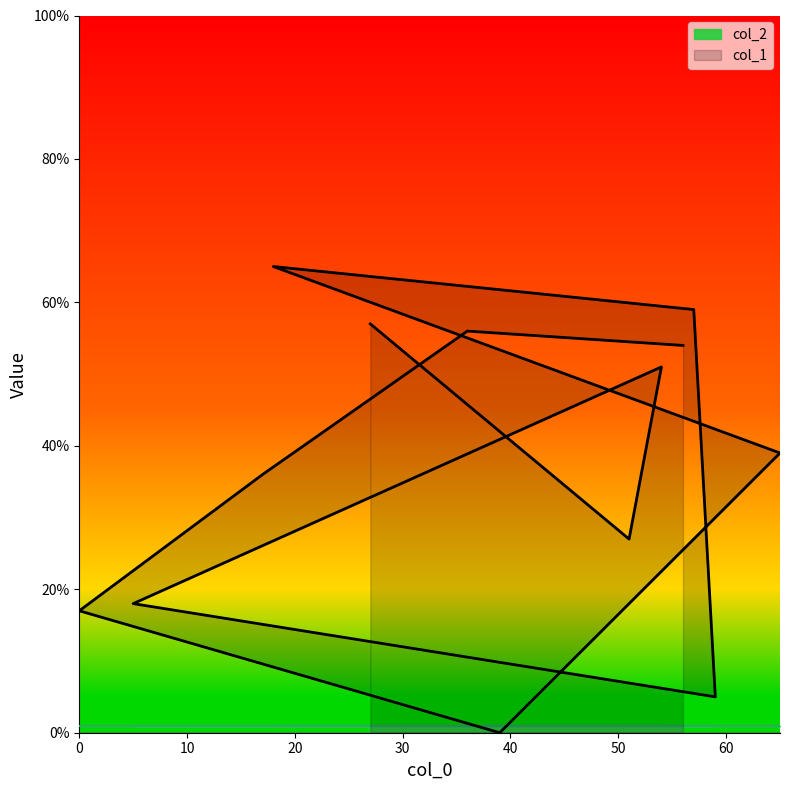

Reading left to right, extract all data points from this chart.

27=57	51=27	54=51	5=18	59=5	57=59	18=65	65=39	39=0	0=17	17=36	36=56	56=54